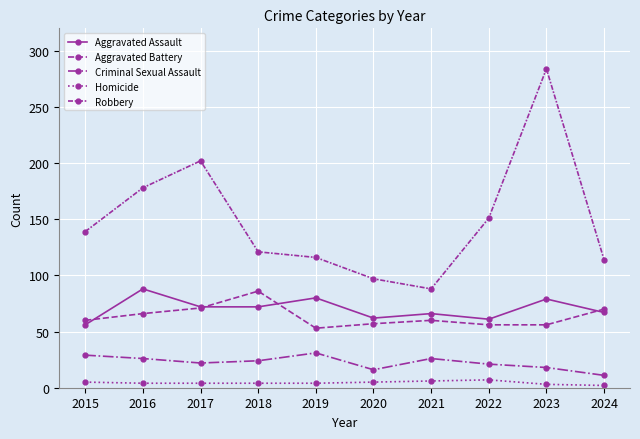

Does the chart have visible grid lines?

Yes